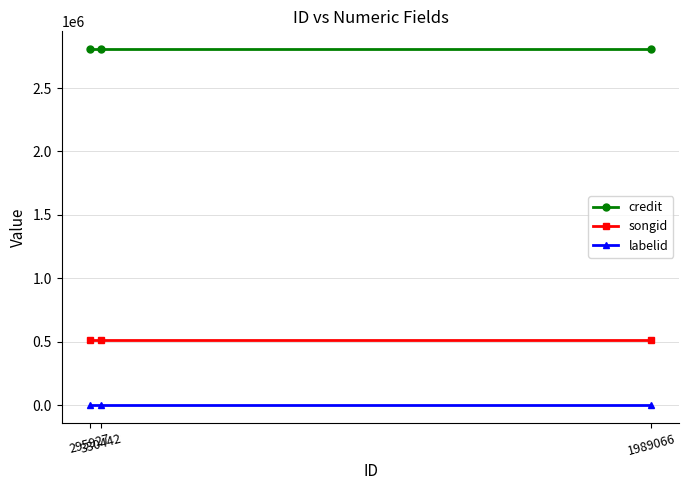

What is the total value across all series at 330442?

3325365